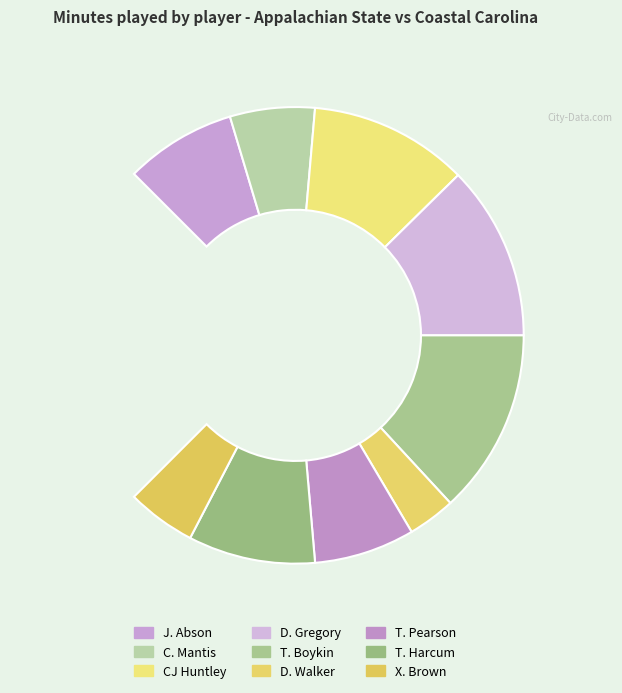

Does T. Harcum account for over 50% of the chart?

No